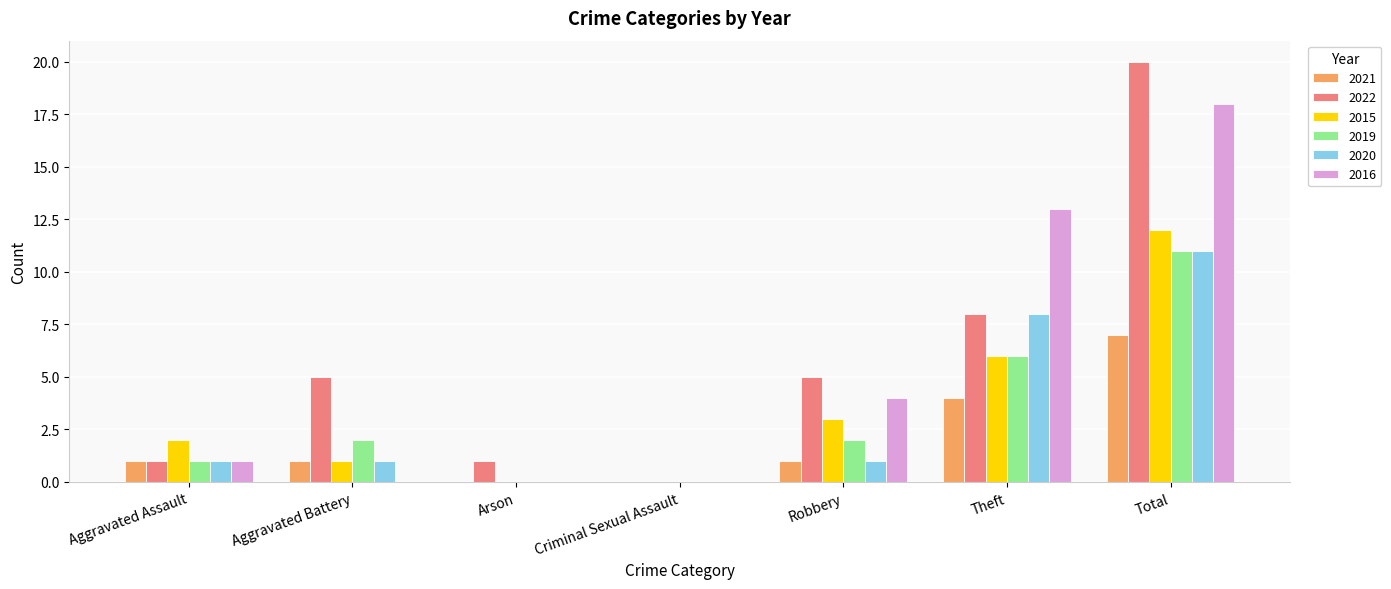

Where is 2022 nearest to the value 10?

Theft